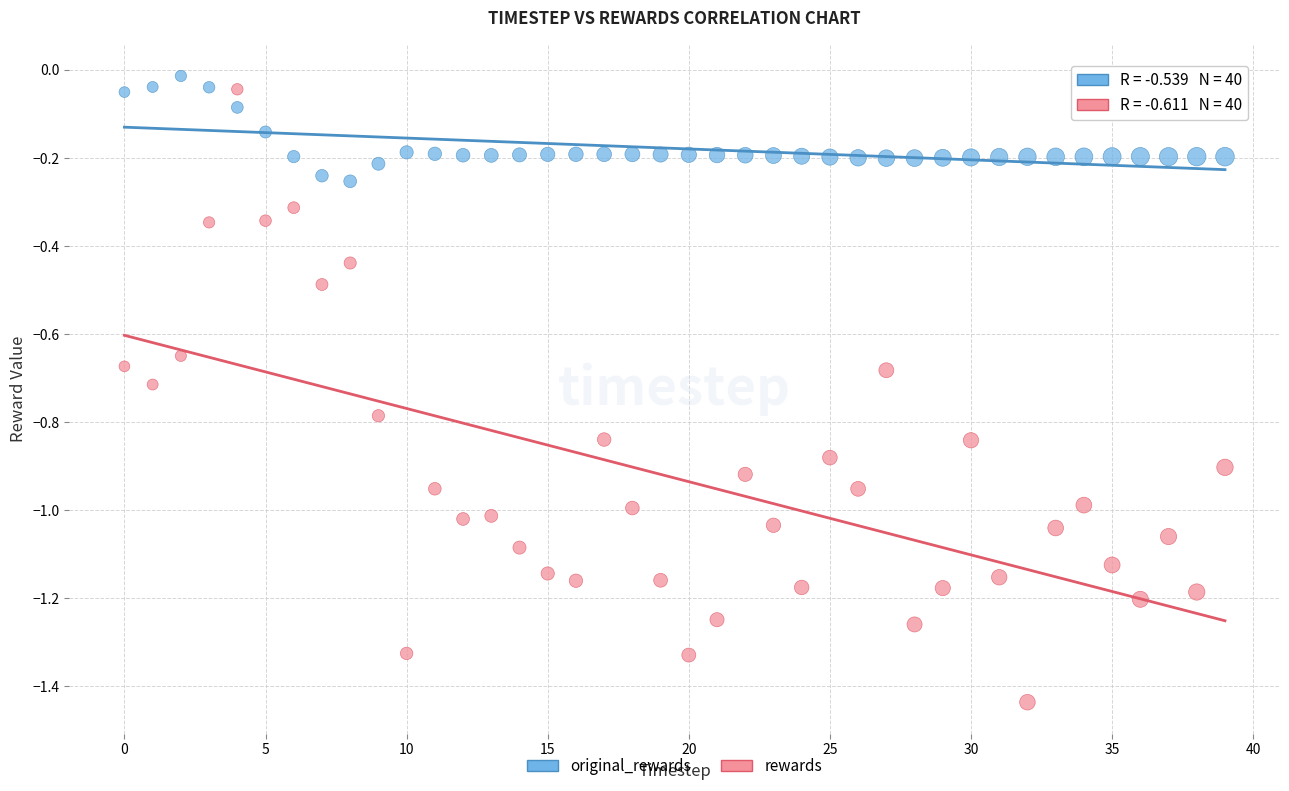

What are all the series names shown in the legend?

original_rewards, rewards